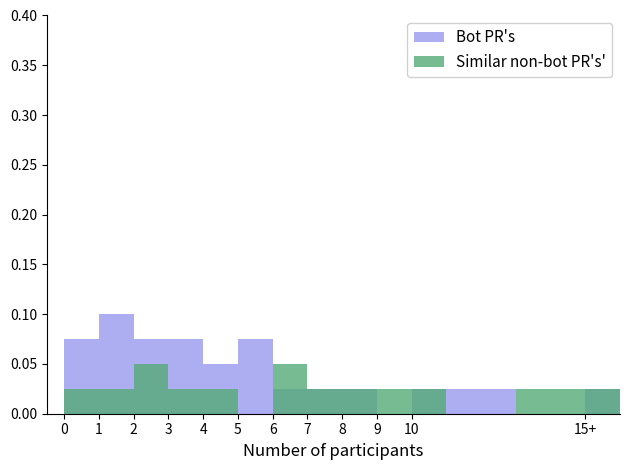

What is the difference between the maximum and minimum values in the Similar non-bot PR's' series?

0.1